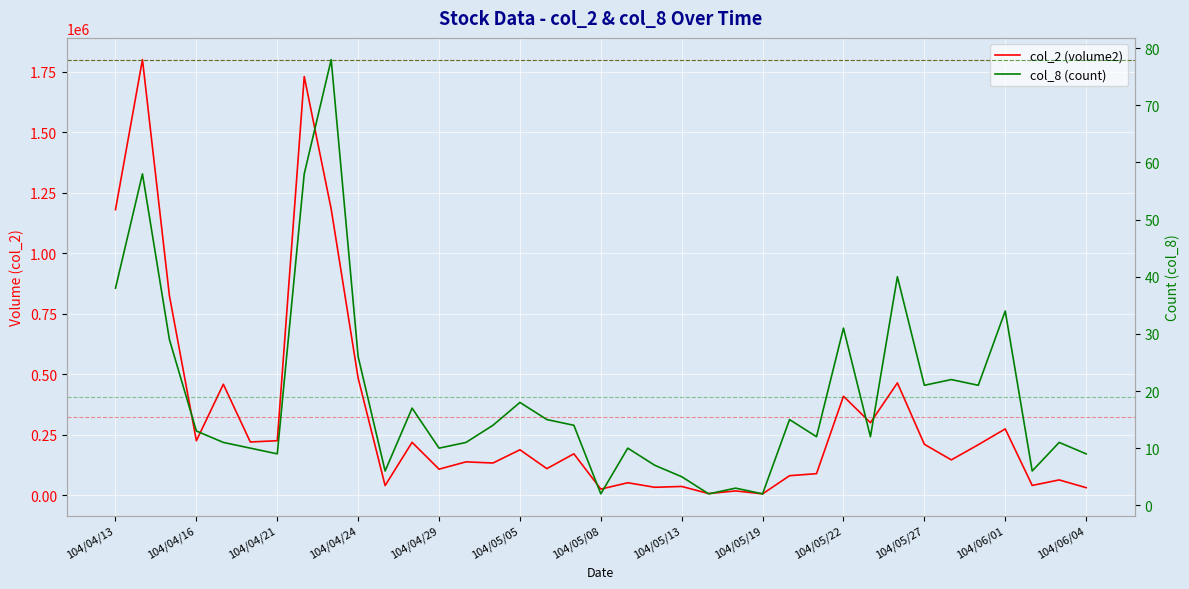

What is the sum of all col_2 (volume2) values?

11910840